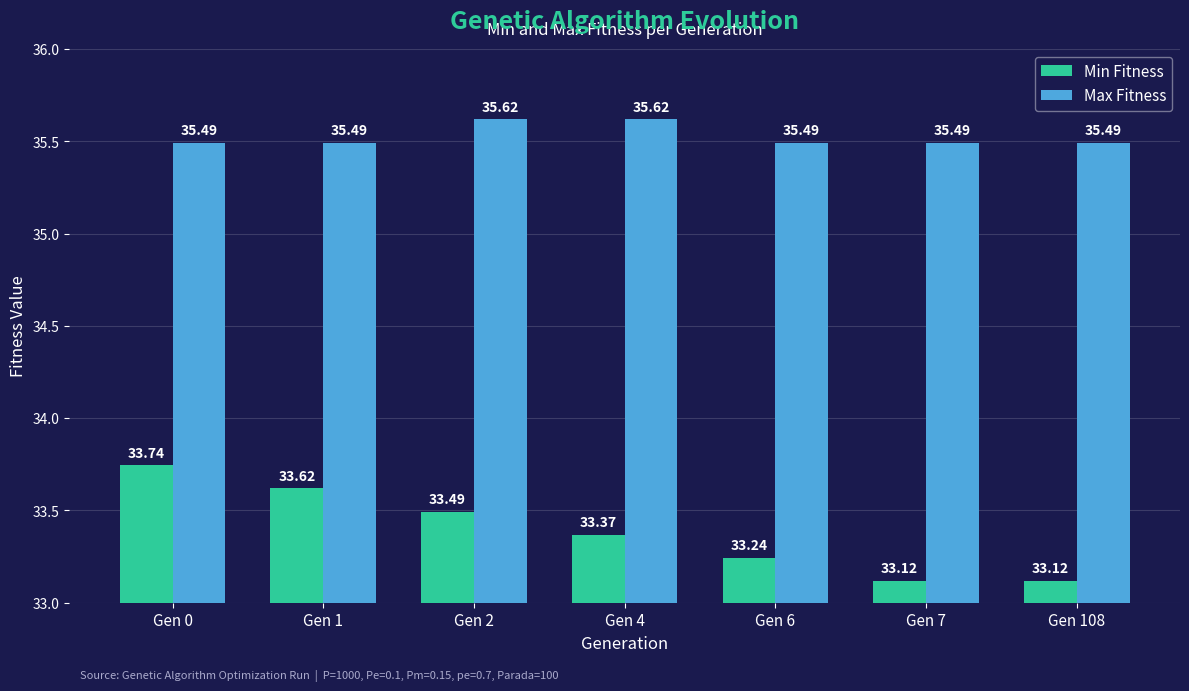

Reading left to right, what are all the values shown in this chart?

Min Fitness: Gen 0=33.7	Gen 1=33.6	Gen 2=33.5	Gen 4=33.4	Gen 6=33.2	Gen 7=33.1	Gen 108=33.1
Max Fitness: Gen 0=35.5	Gen 1=35.5	Gen 2=35.6	Gen 4=35.6	Gen 6=35.5	Gen 7=35.5	Gen 108=35.5